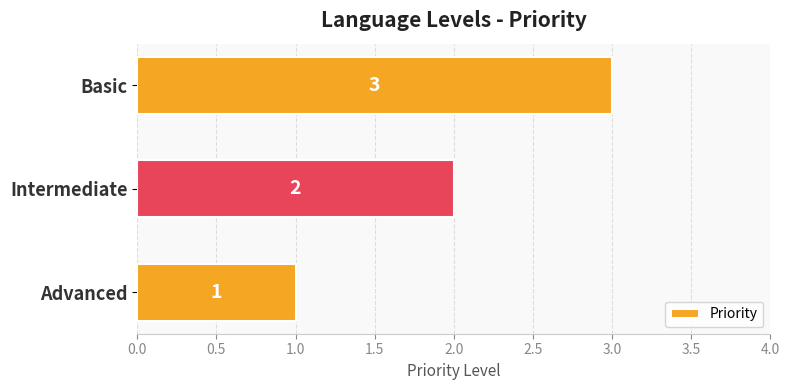

List the labels in order of value, largest first.

Basic, Intermediate, Advanced